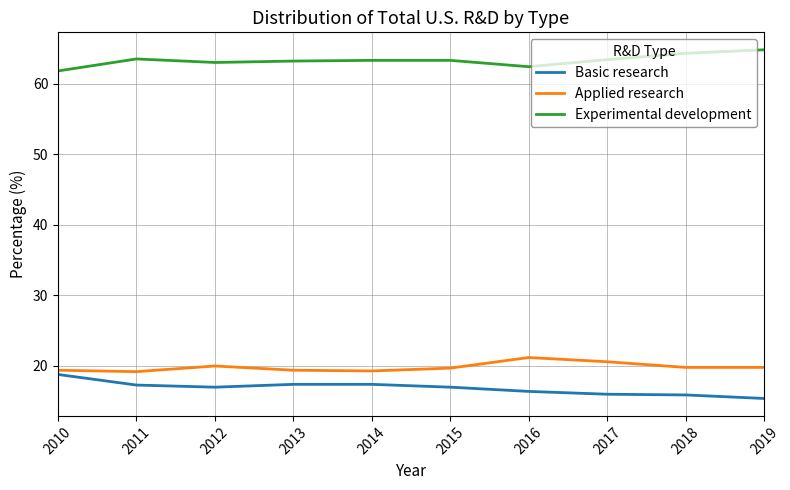

Rank the series by their maximum value, from lowest to highest.

Basic research, Applied research, Experimental development